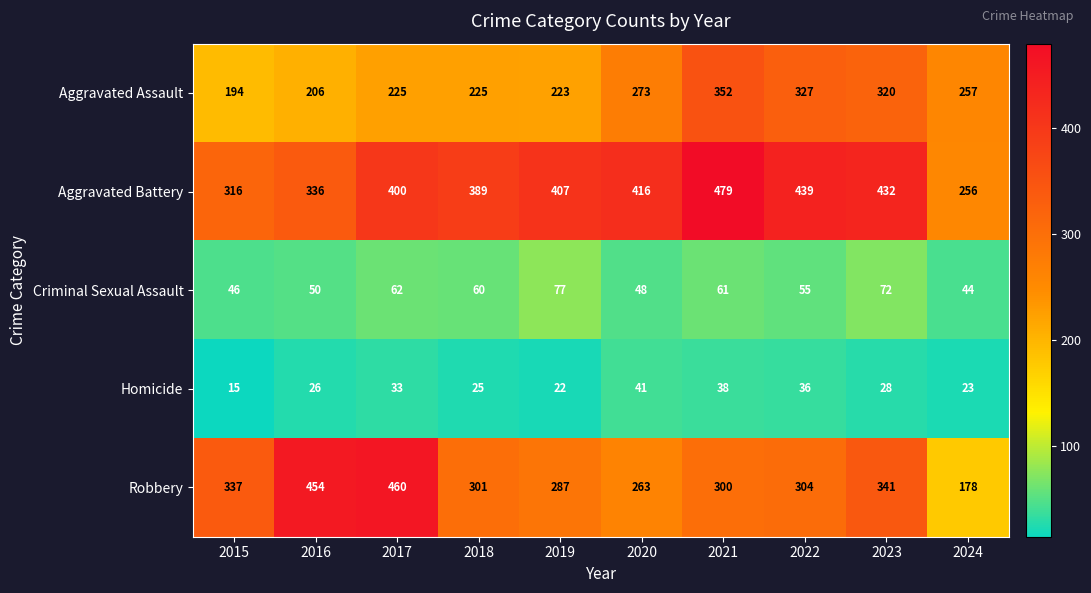

Which series changed the most between 2017 and 2023?

Robbery